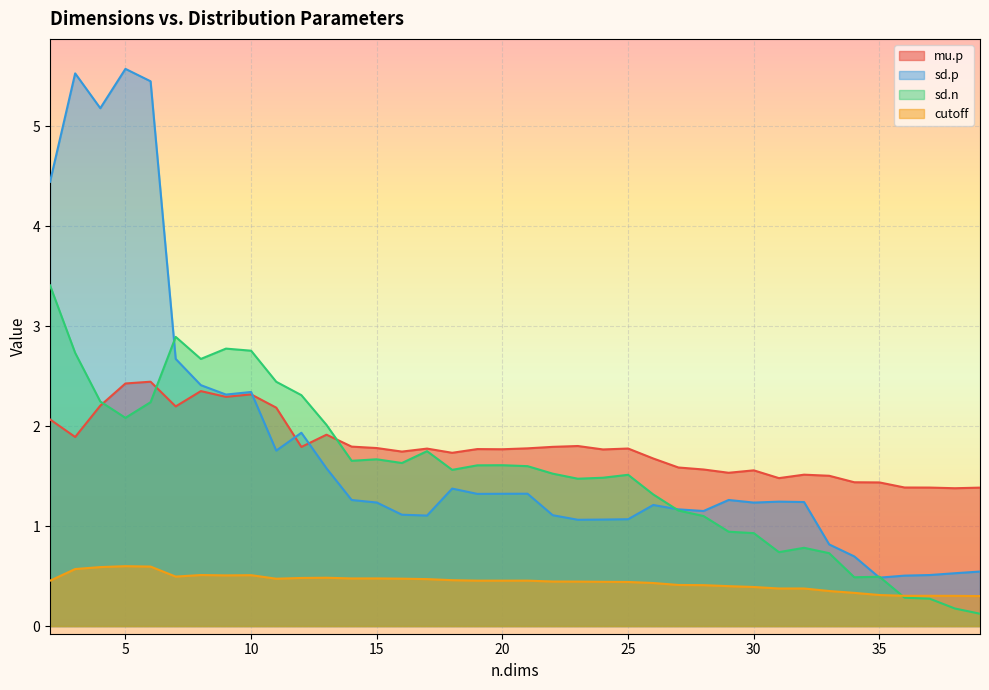

The value of sd.n at 28 is 1.9. True or false?

False